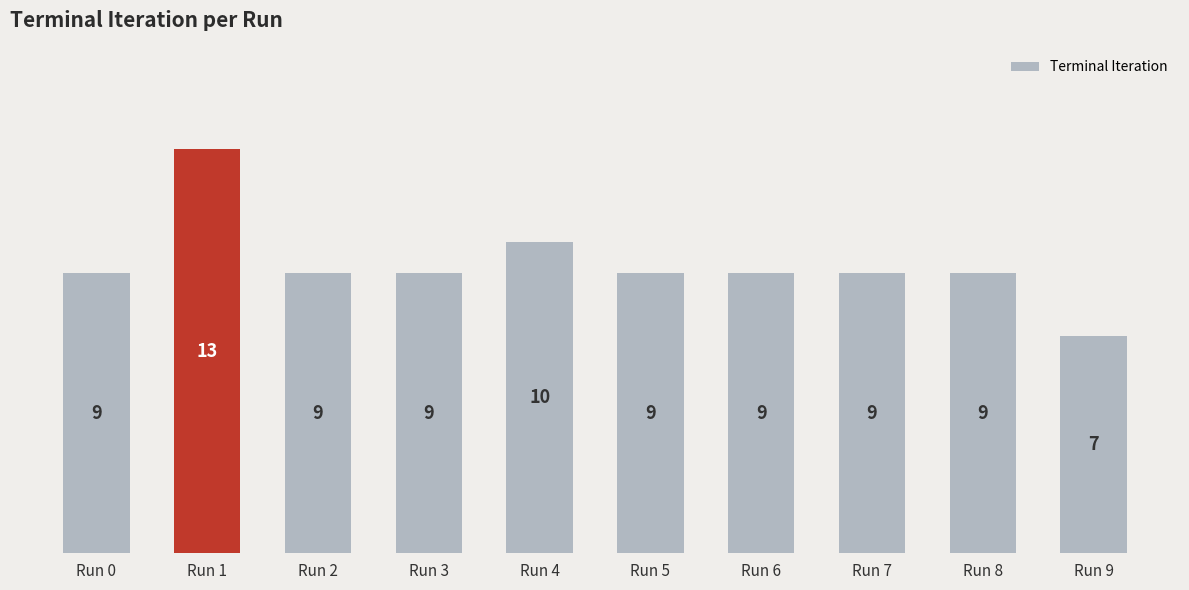

Approximately how many times larger is the value at Run 7 compared to Run 0?

1.0